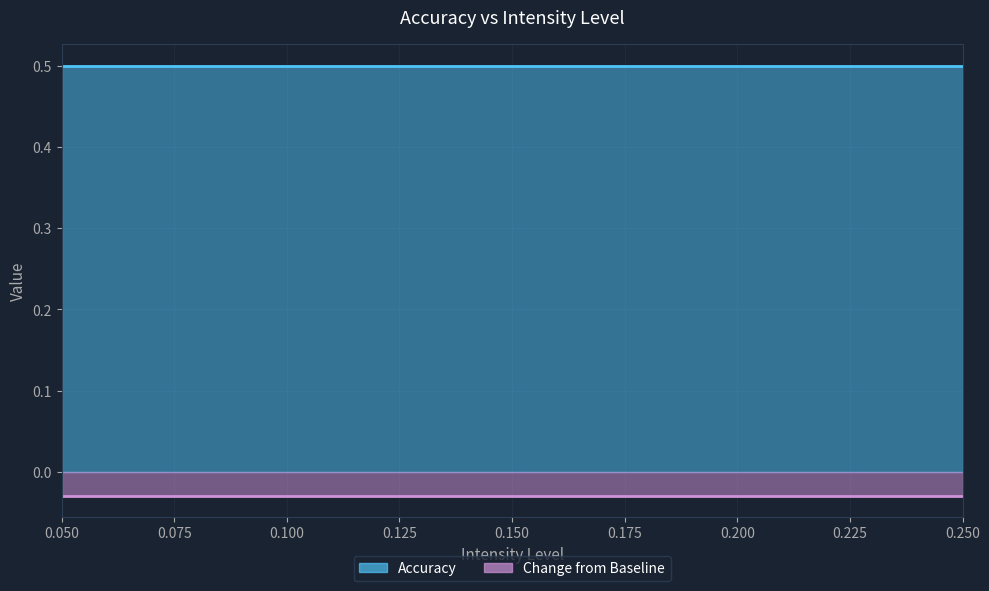

What is the sum of the Accuracy values at 0.25 and 0.2?

1.0